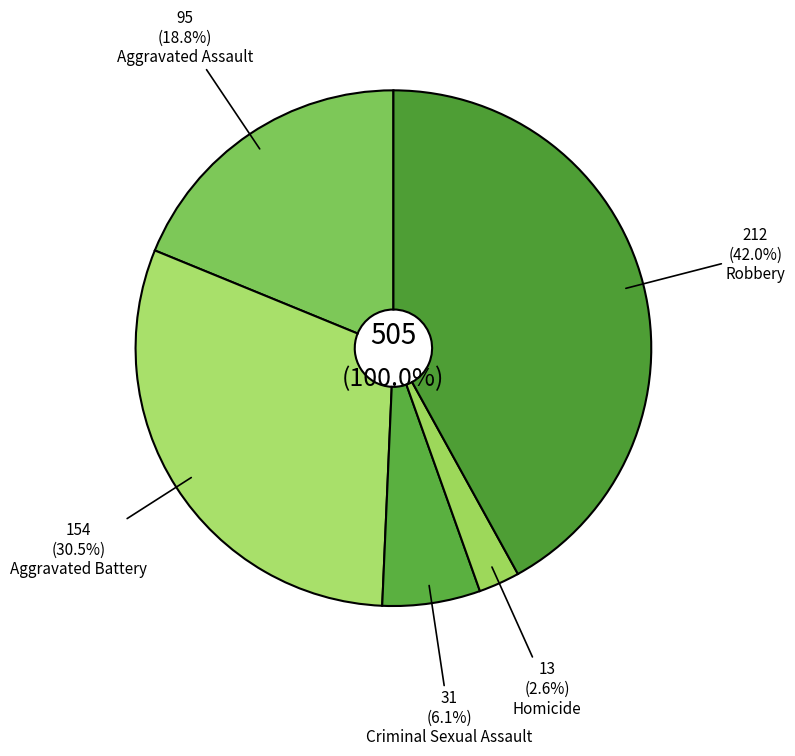

To the nearest percent, what portion does Robbery represent?

42%